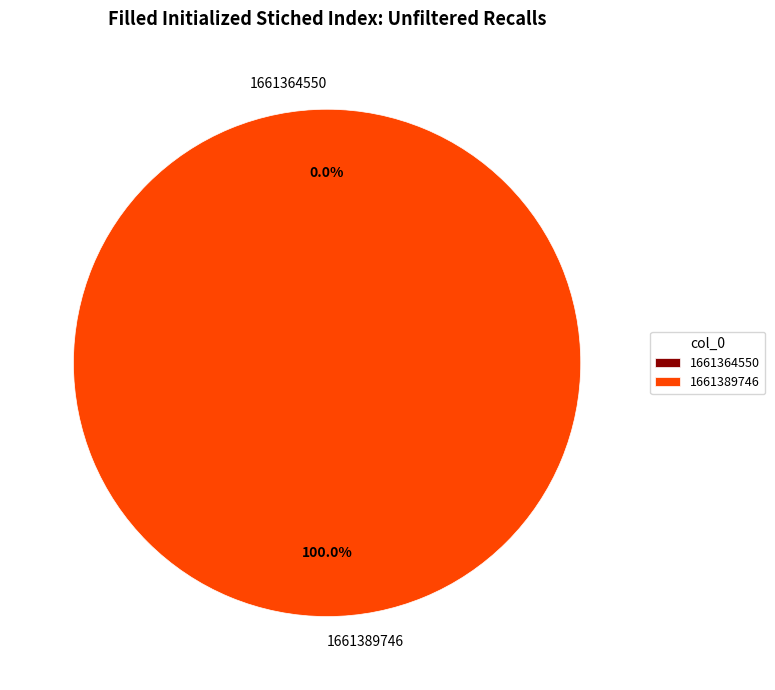

To the nearest percent, what is the difference between the largest and smallest slice percentages?

100%